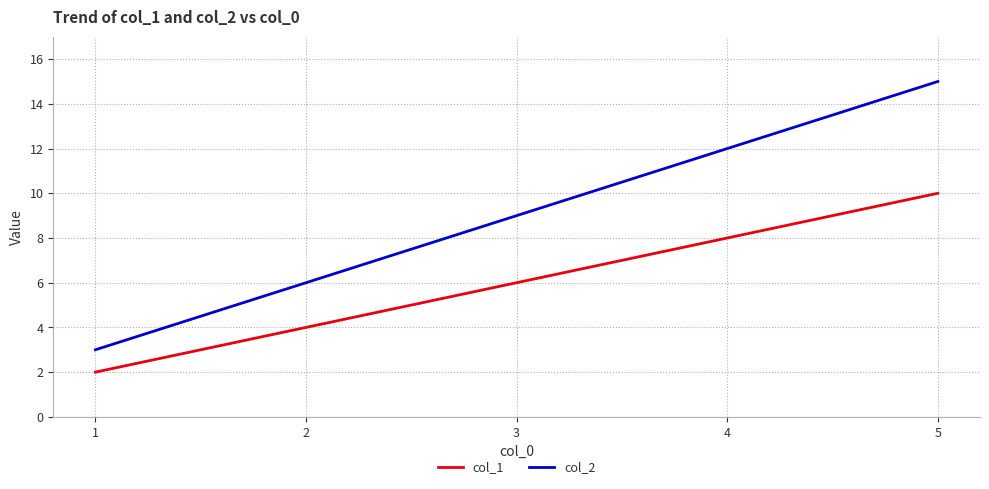

Reading left to right, what are all the values shown in this chart?

col_1: 1=2	2=4	3=6	4=8	5=10
col_2: 1=3	2=6	3=9	4=12	5=15